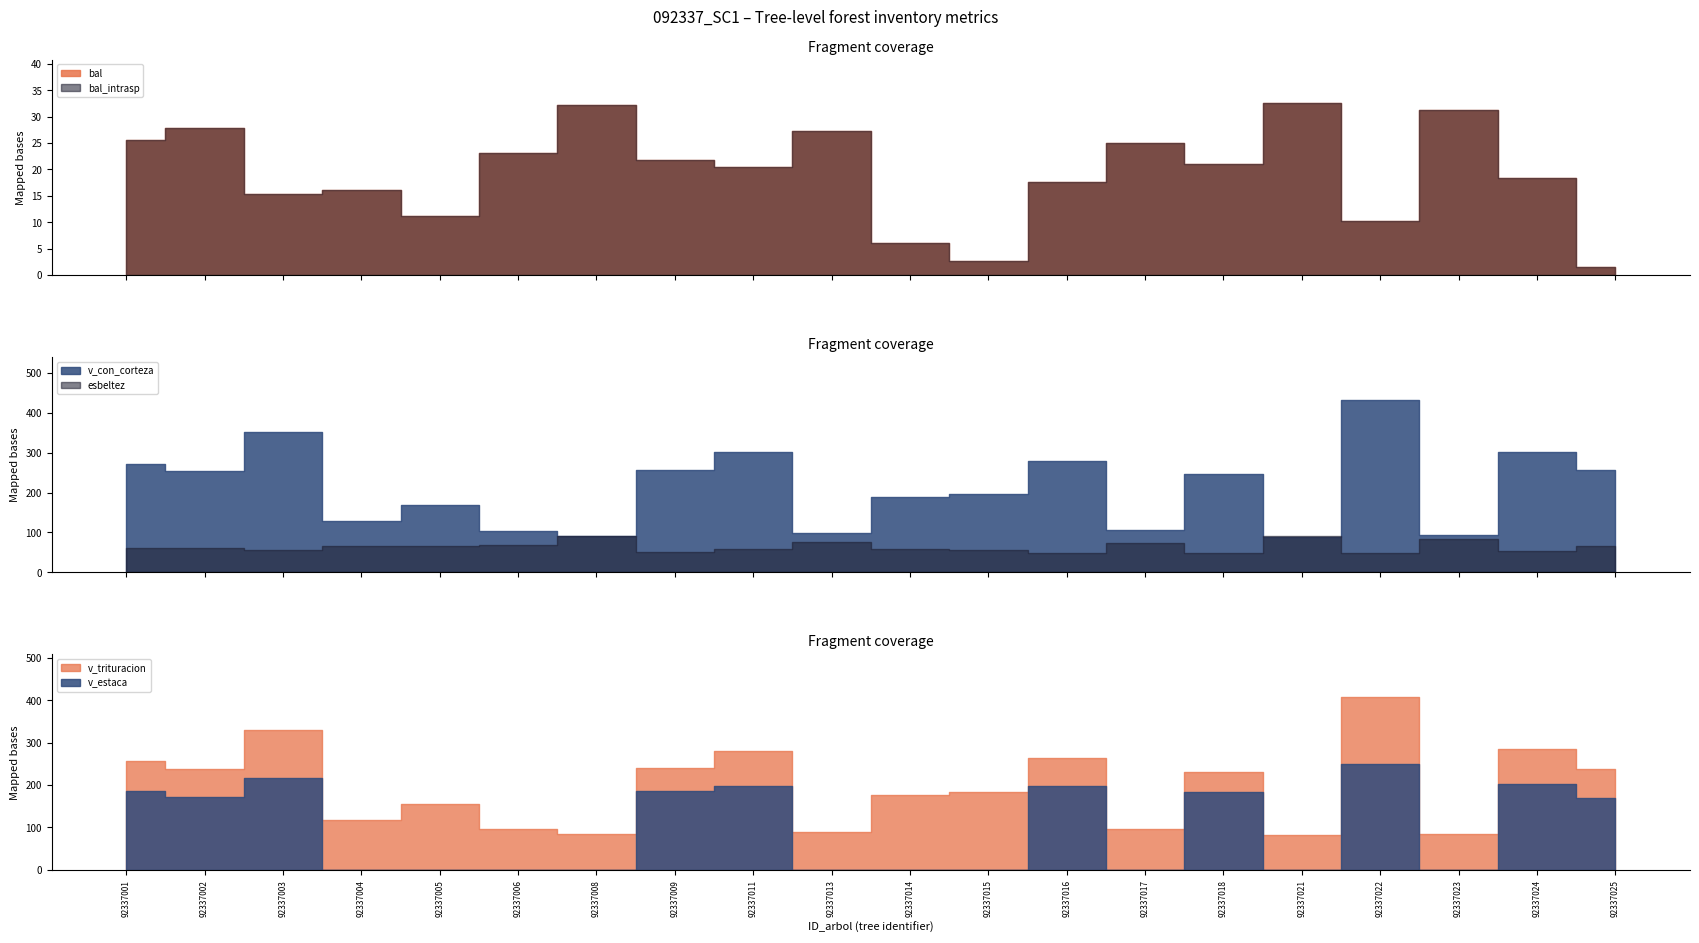

True or false: v_trituracion has more than 0 interior local peaks.

True